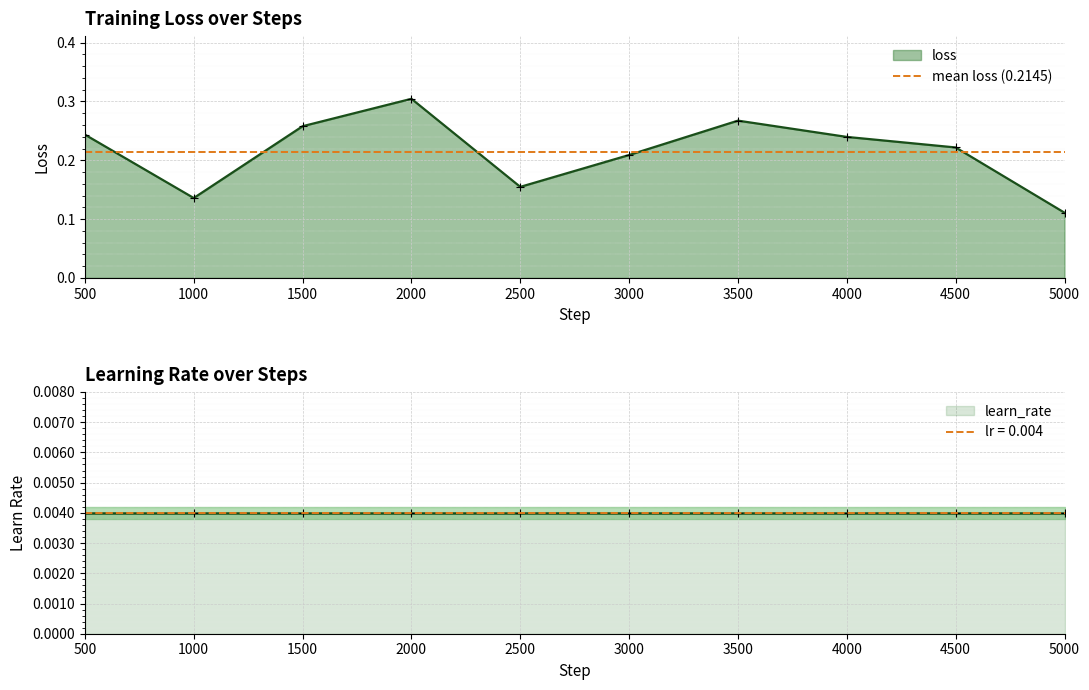

How many values are between 0 and 1?

10